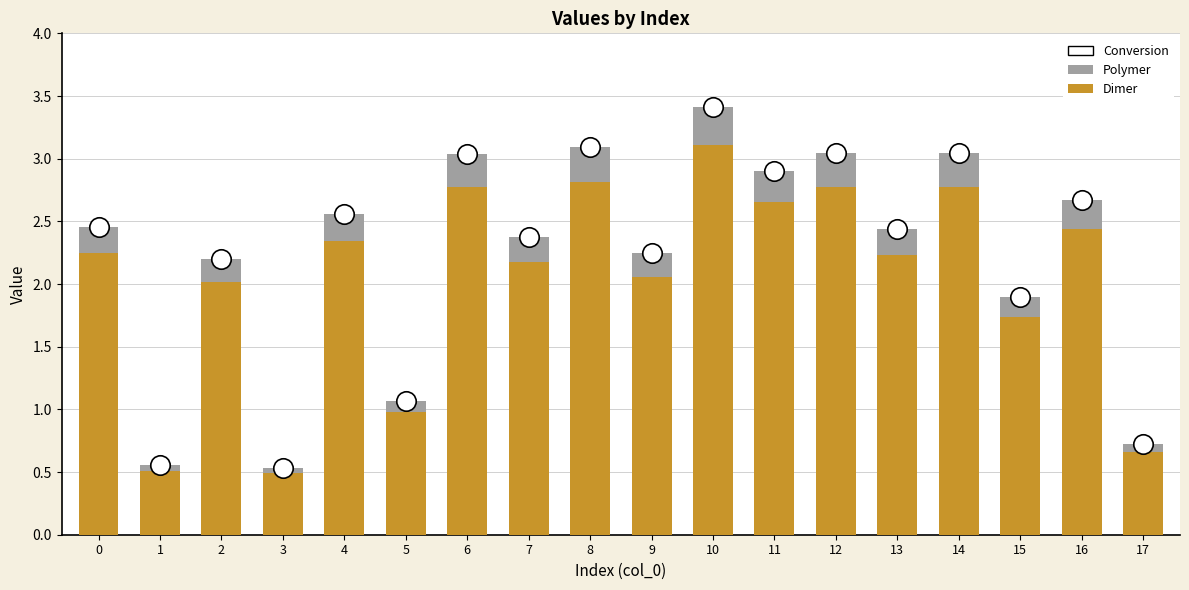

Which series has the widest spread of values?

Conversion